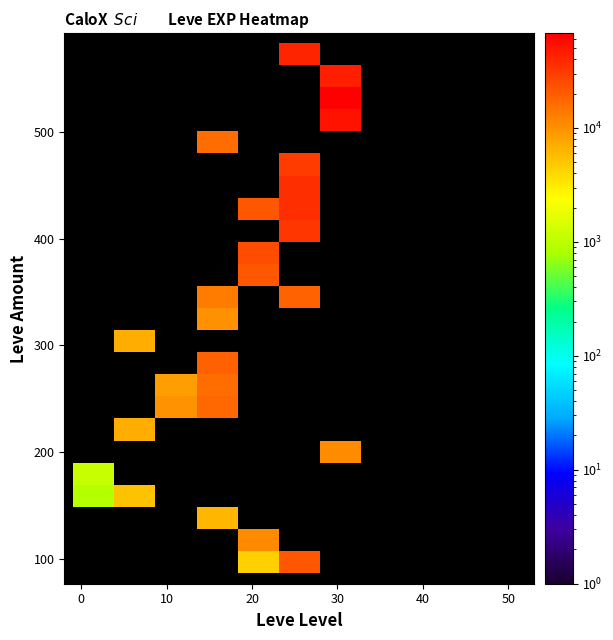

At how many categories does at least one series exceed 17111?

4